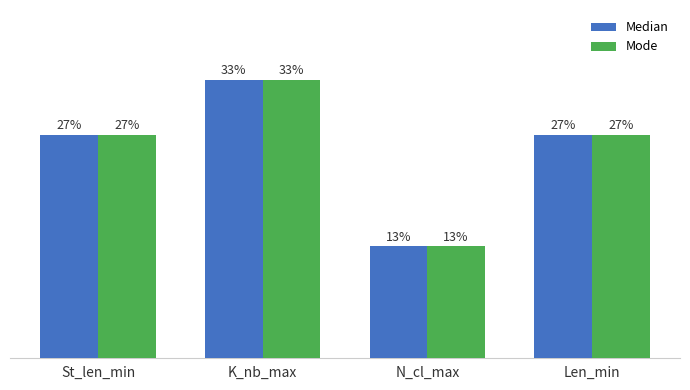

Which series changed the most between St_len_min and K_nb_max?

Median